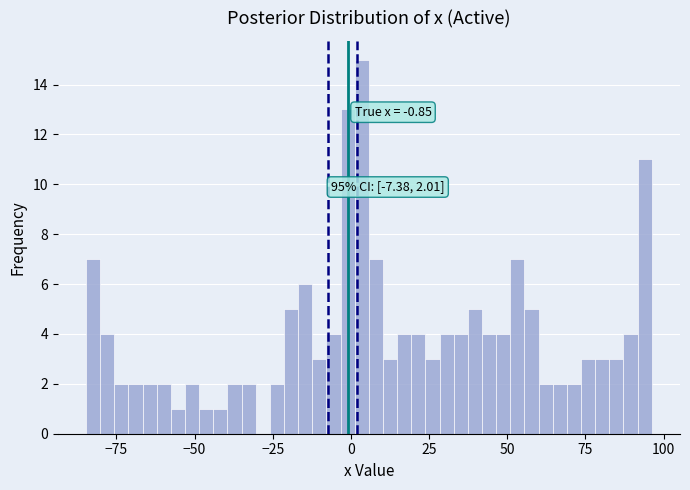

Around what value on the x-axis is the tallest bar? Give the approximate position of its centre, as read against the axis.

5